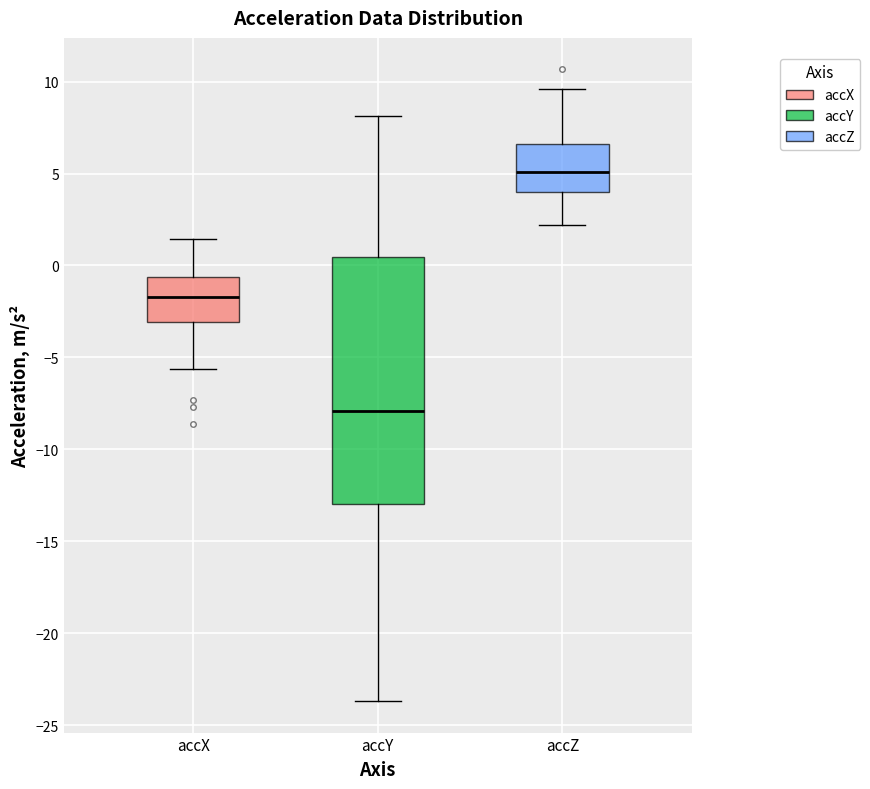

Which box has the highest median line?

accZ